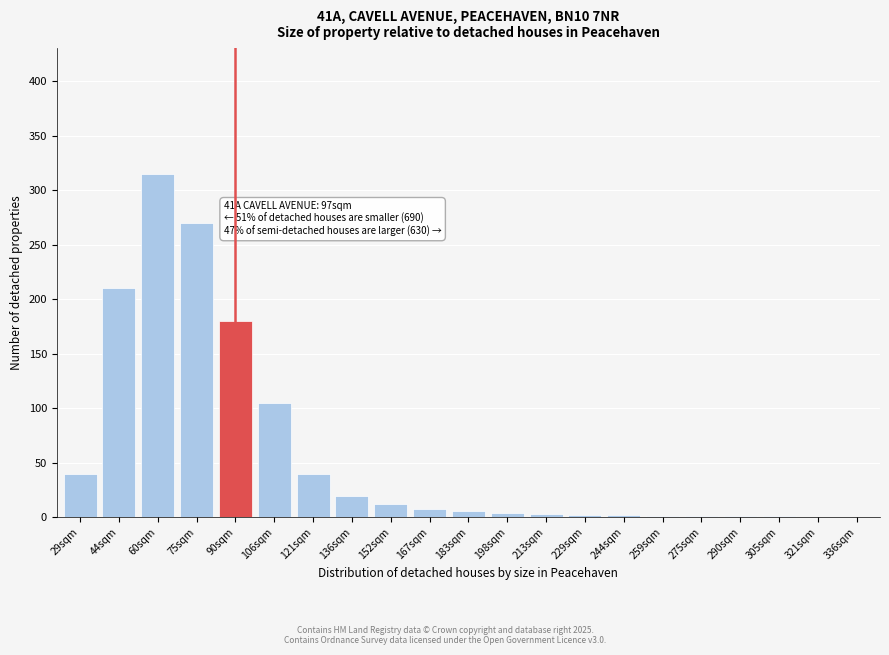

The chart shows a value of 20 at 136sqm. True or false?

True